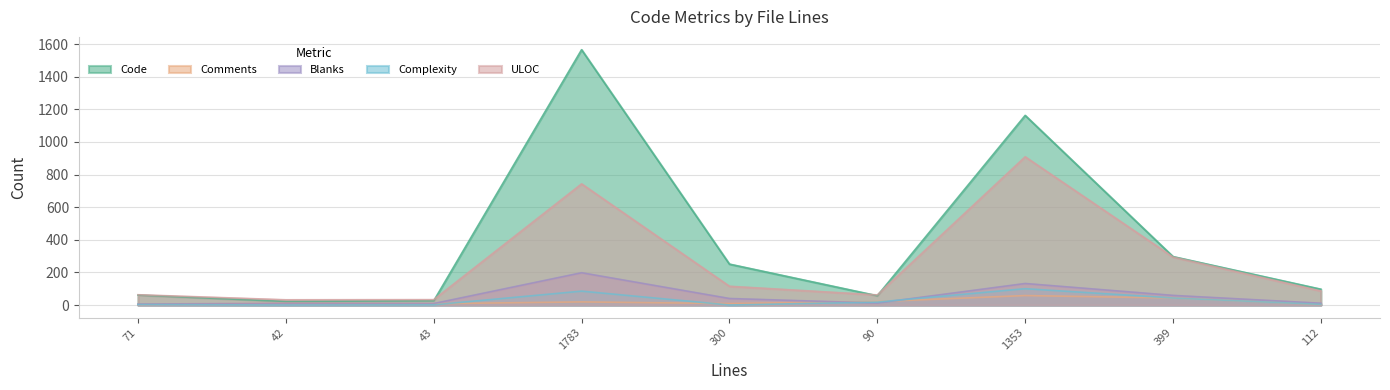

Where is ULOC nearest to the value 470?

399